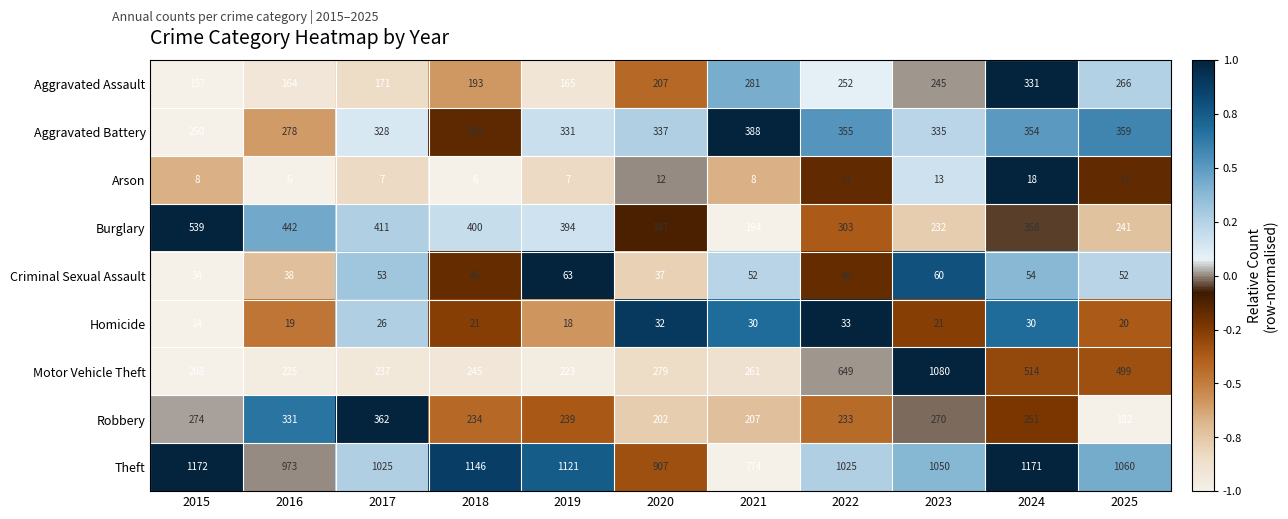

The Arson series shows 7 at 2019. True or false?

True